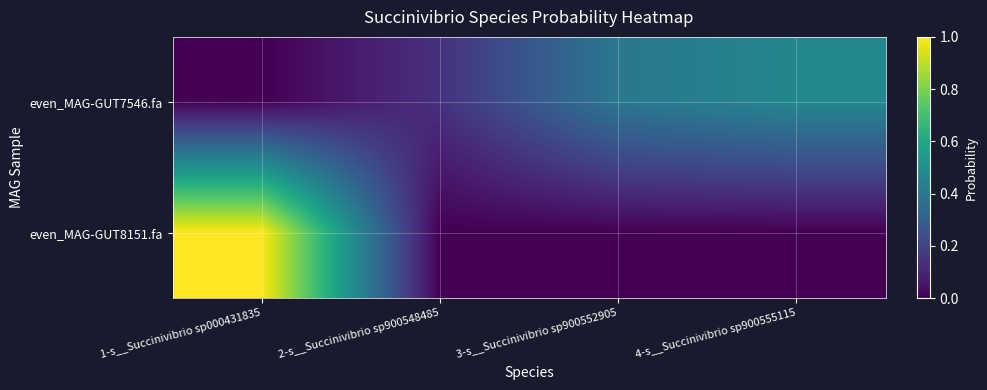

Rank the series at 4-s__Succinivibrio sp900555115 from highest to lowest value.

even_MAG-GUT7546.fa, even_MAG-GUT8151.fa